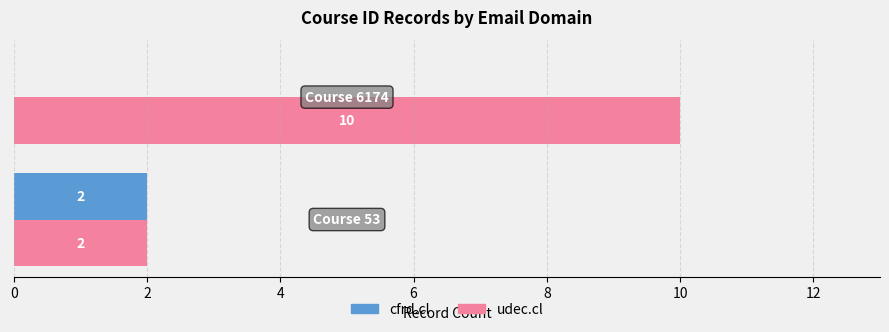

What is the maximum value shown in the chart?

10